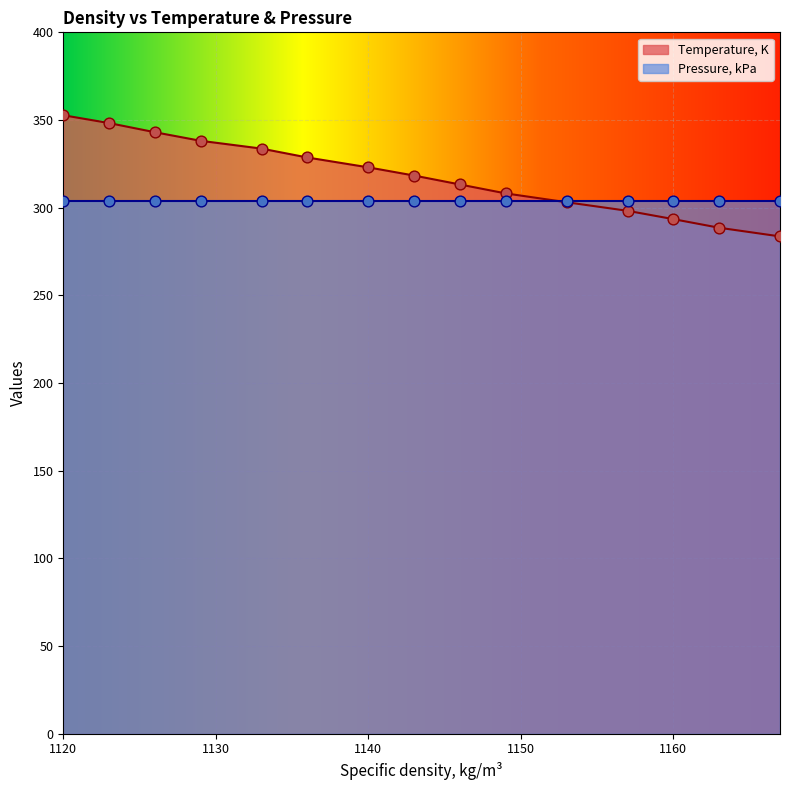

What is the change in value from 1129 to 1120?

+14.6